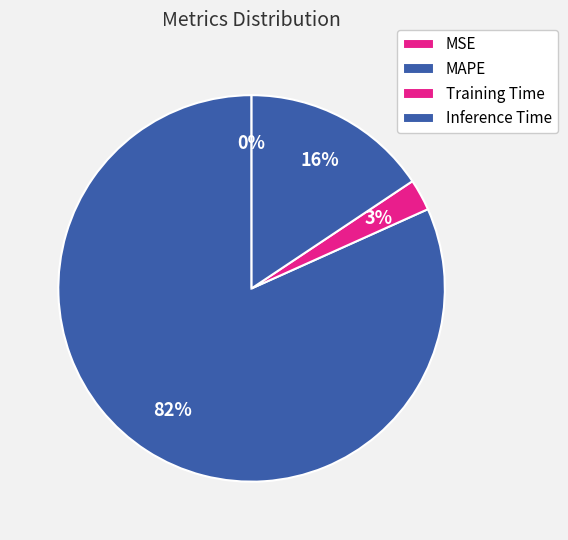

Is there a majority slice in this chart?

Yes